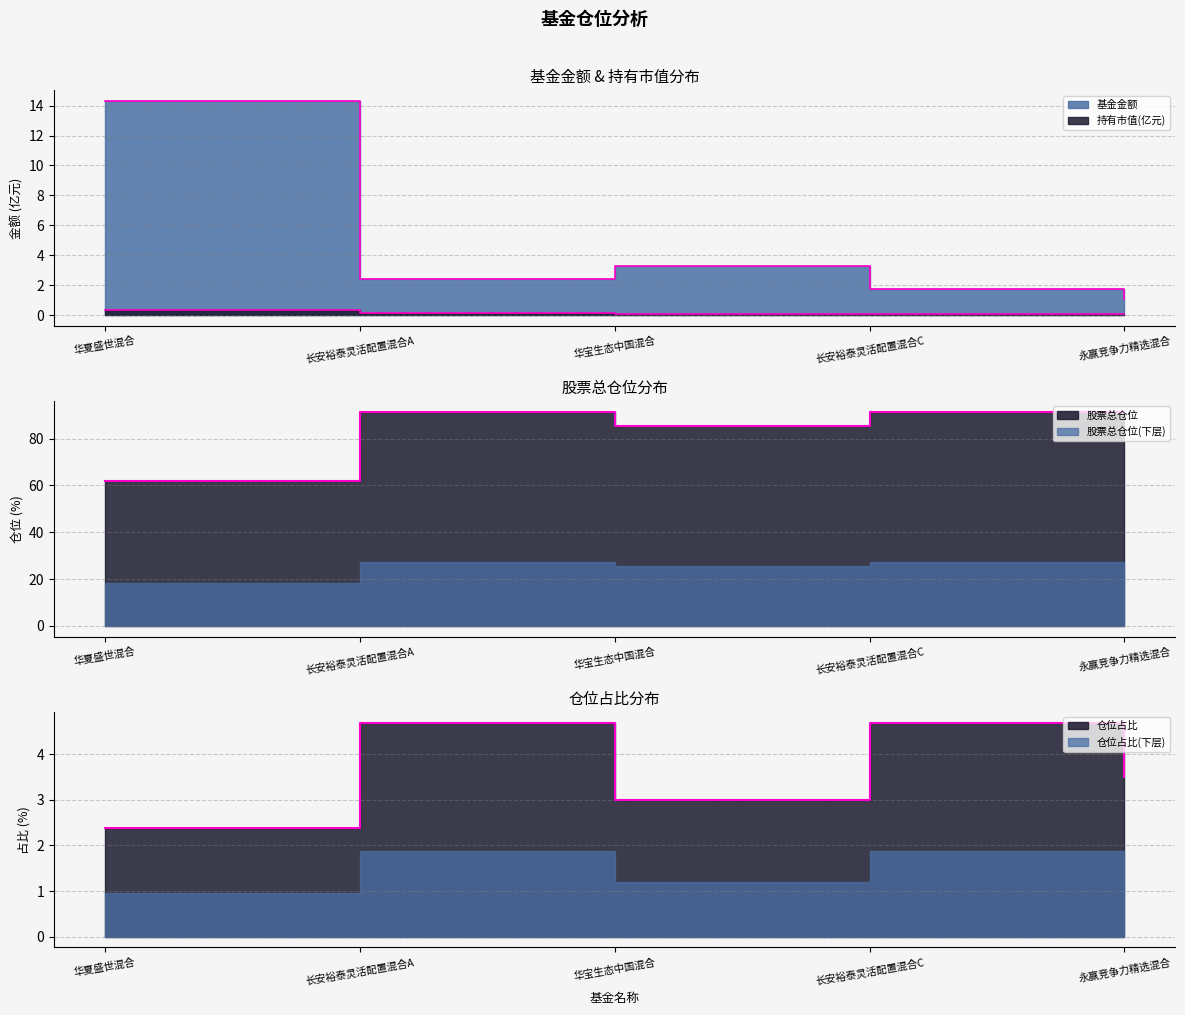

Reading right to left, extract all data points from this chart.

基金金额: 1.1	1.8	3.3	2.4	14.3
持有市值(亿元): 0.0	0.1	0.1	0.1	0.3
股票总仓位: 90.8	91.5	85.6	91.5	61.8
仓位占比: 3.5	4.7	3.0	4.7	2.4